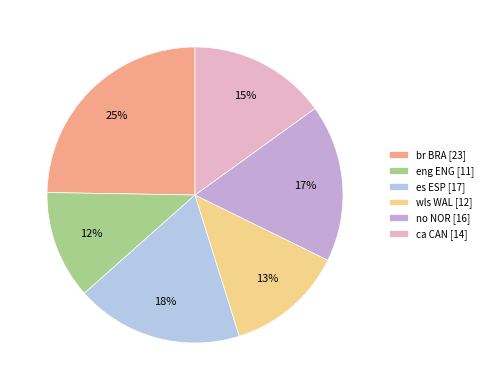

Approximately how many times larger is the value at wls WAL [12] compared to br BRA [23]?

0.5